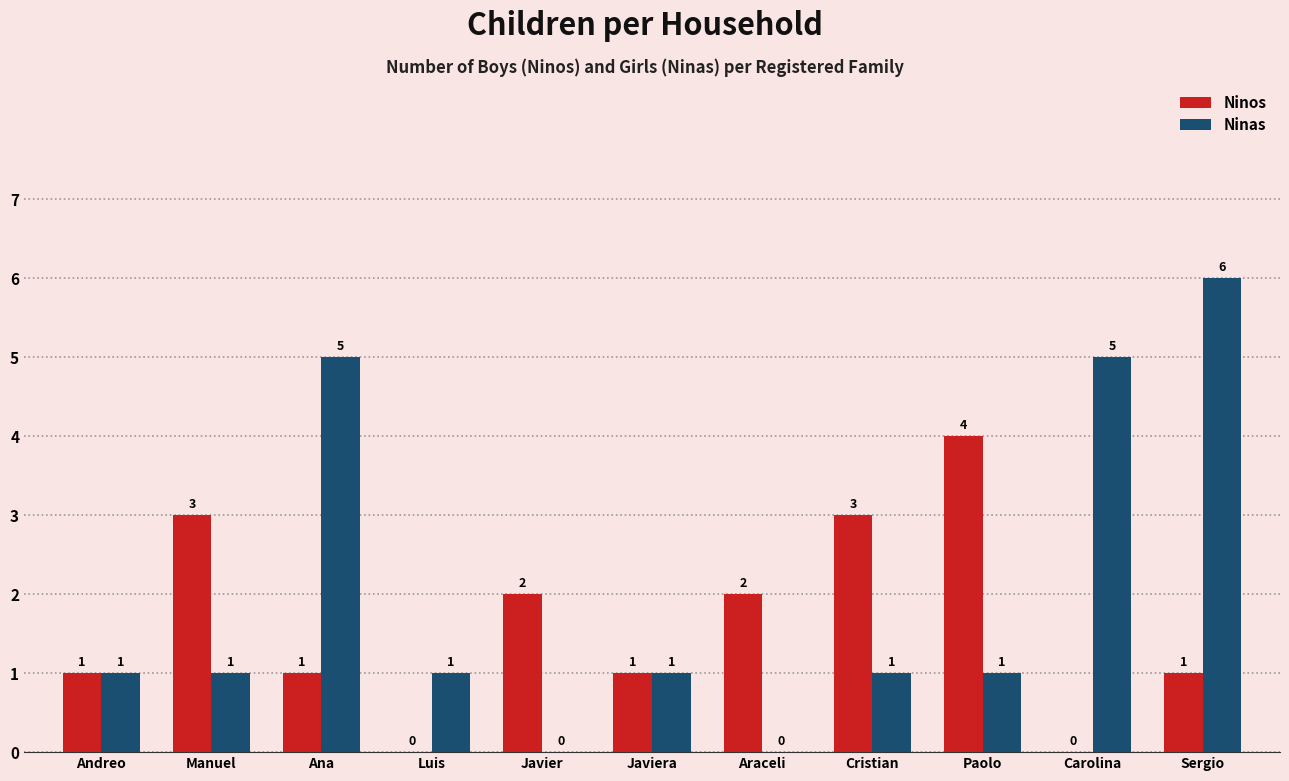

Reading left to right, what are all the values shown in this chart?

Ninos: Andreo=1	Manuel=3	Ana=1	Luis=0	Javier=2	Javiera=1	Araceli=2	Cristian=3	Paolo=4	Carolina=0	Sergio=1
Ninas: Andreo=1	Manuel=1	Ana=5	Luis=1	Javier=0	Javiera=1	Araceli=0	Cristian=1	Paolo=1	Carolina=5	Sergio=6